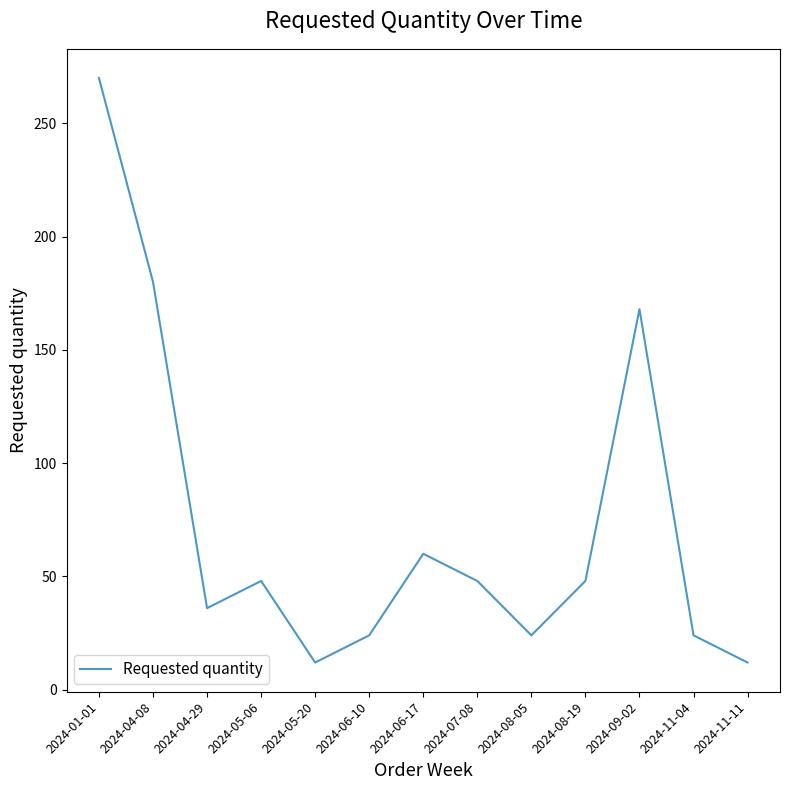

Where does the data first go above 48?

2024-01-01